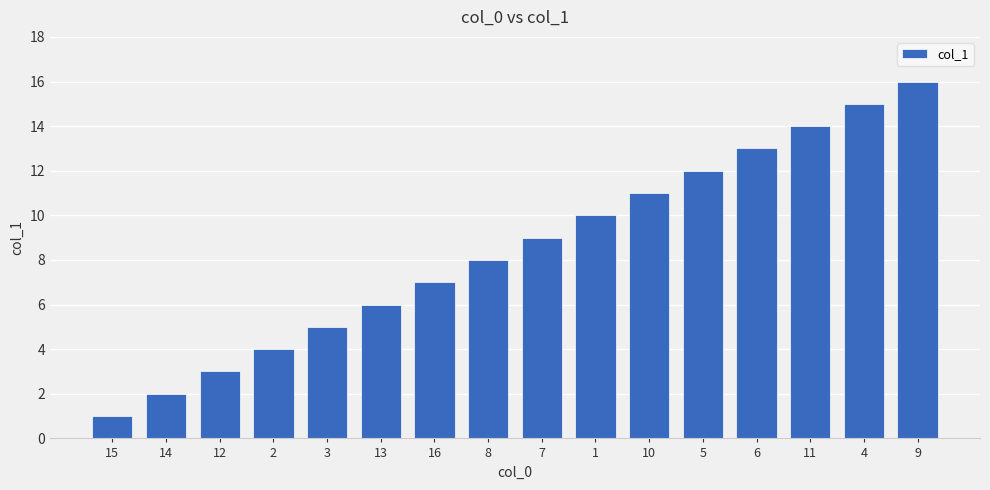

What is the change in value from 15 to 9?

+15